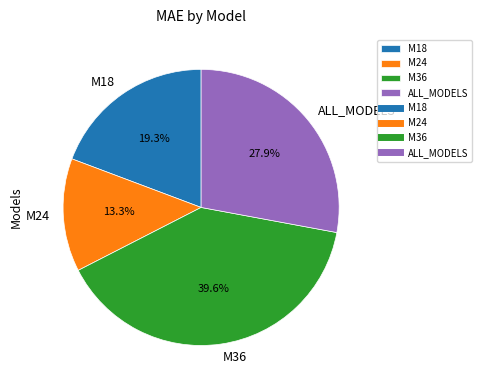

Approximately how many times larger is the value at M36 compared to M24?

3.0